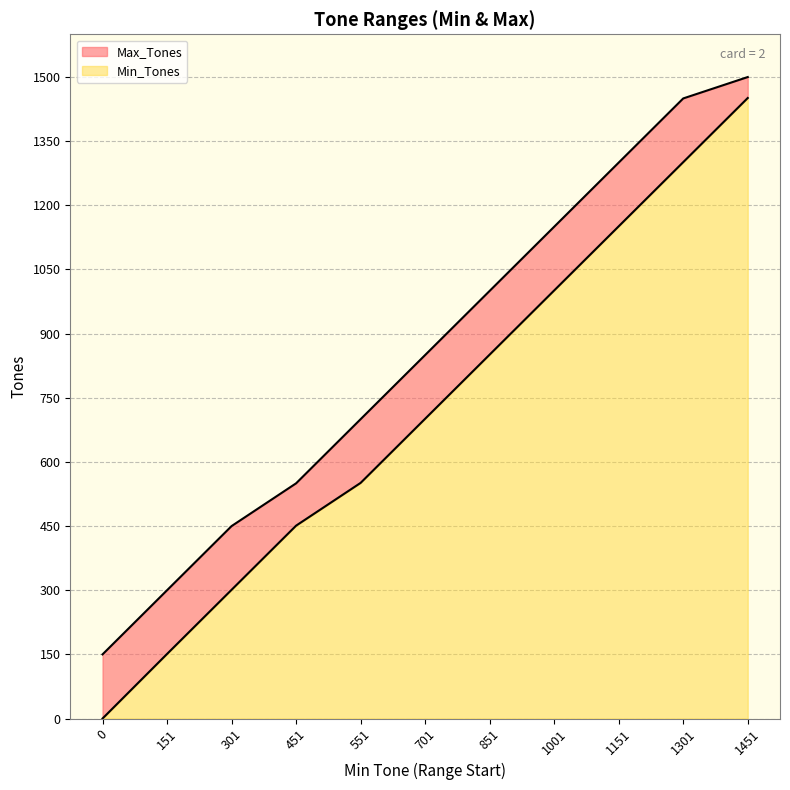

The value of Max_Tones at 1451 is 2254. True or false?

False